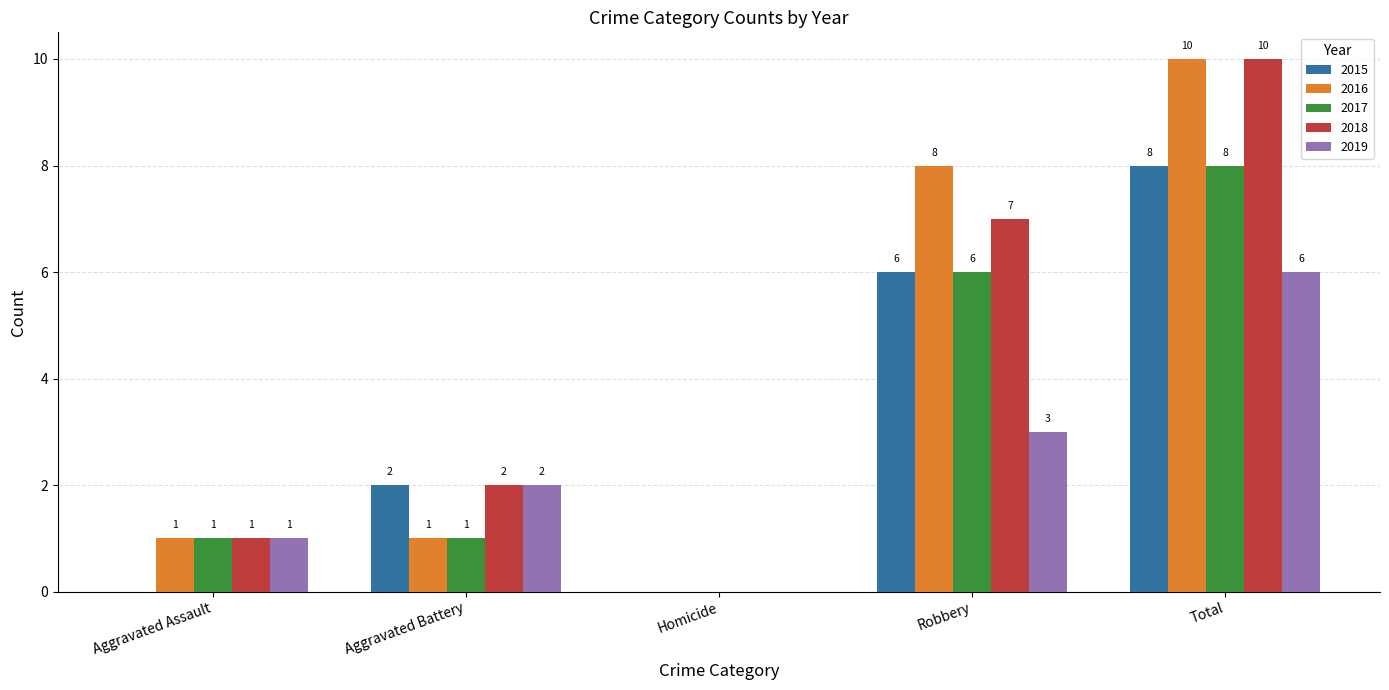

True or false: 2019 has a value of 0 at Homicide.

True